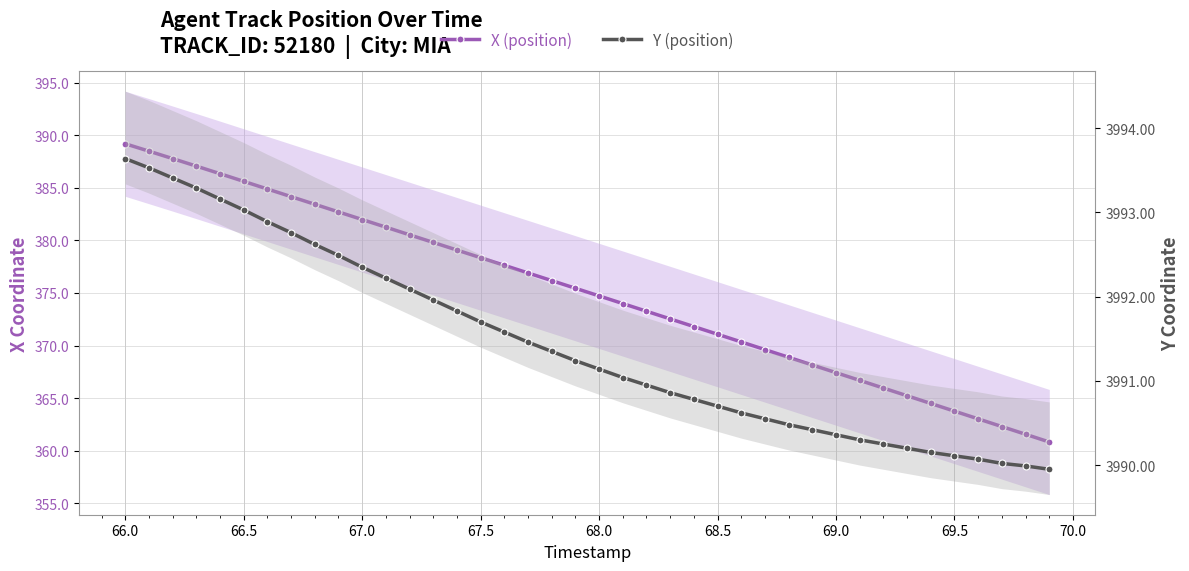

Which series has the largest range (max minus min)?

X (position)